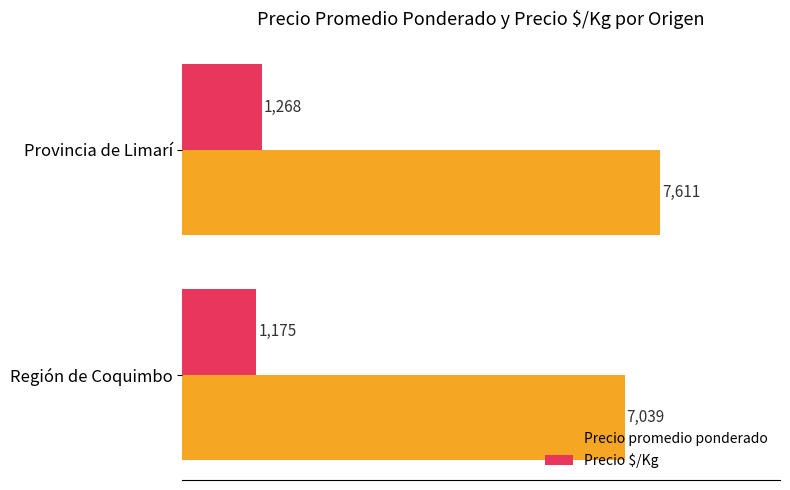

List the series in order of their overall mean, lowest first.

Precio $/Kg, Precio promedio ponderado